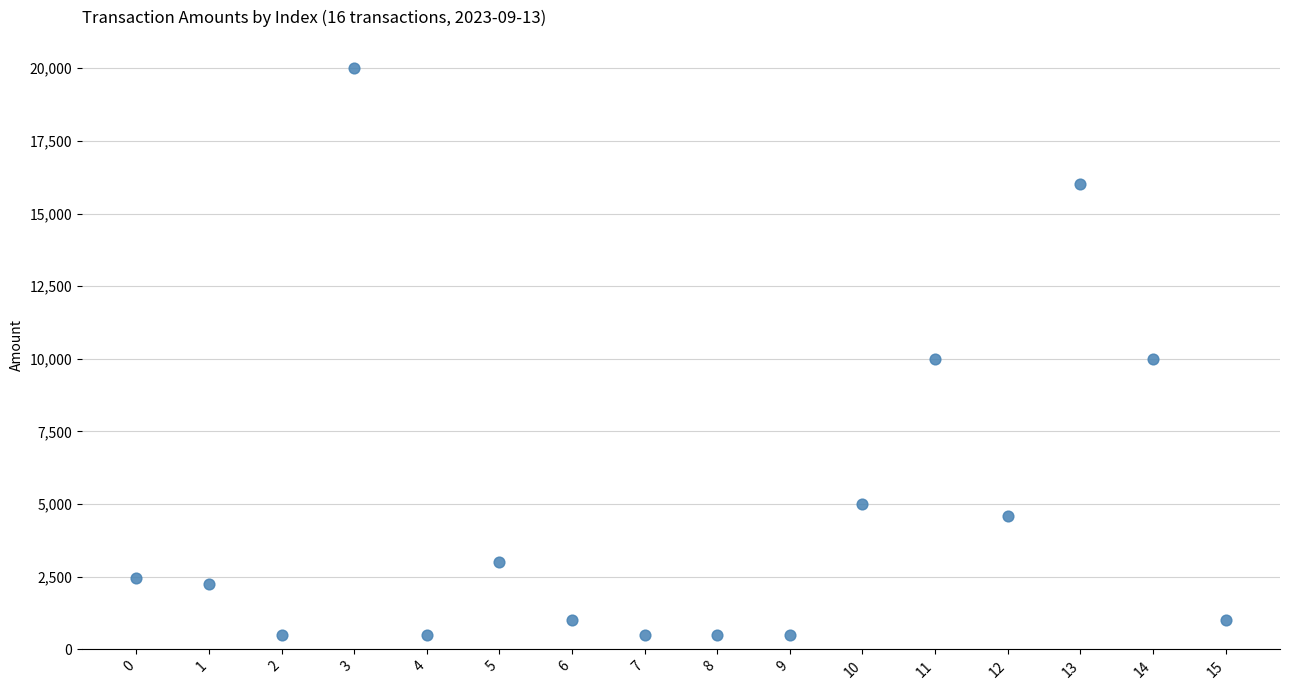

What is the range of Y values (max minus min)?

19500.1